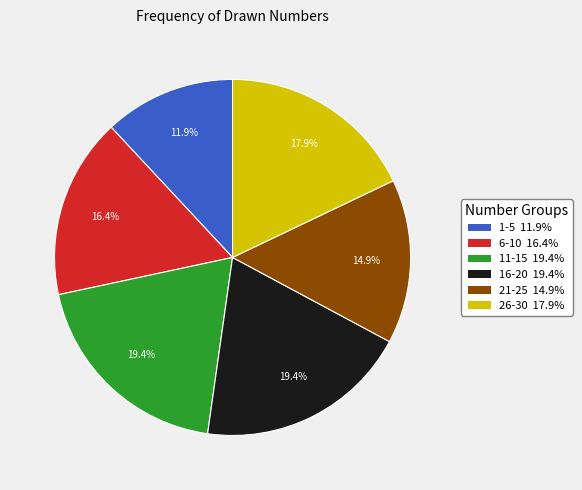

How many segments does this pie chart have?

6